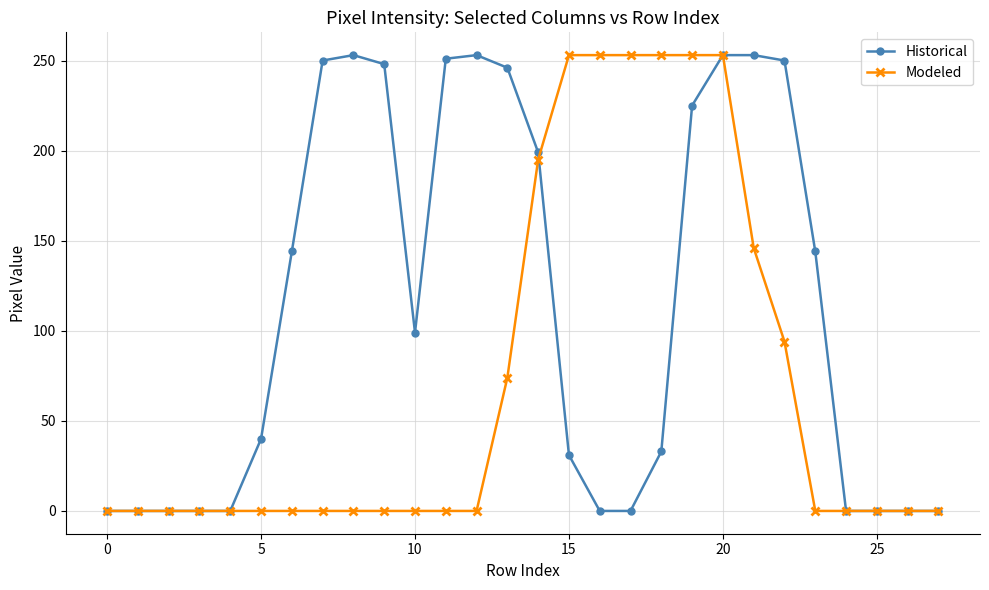

At how many categories does at least one series exceed 188?

15